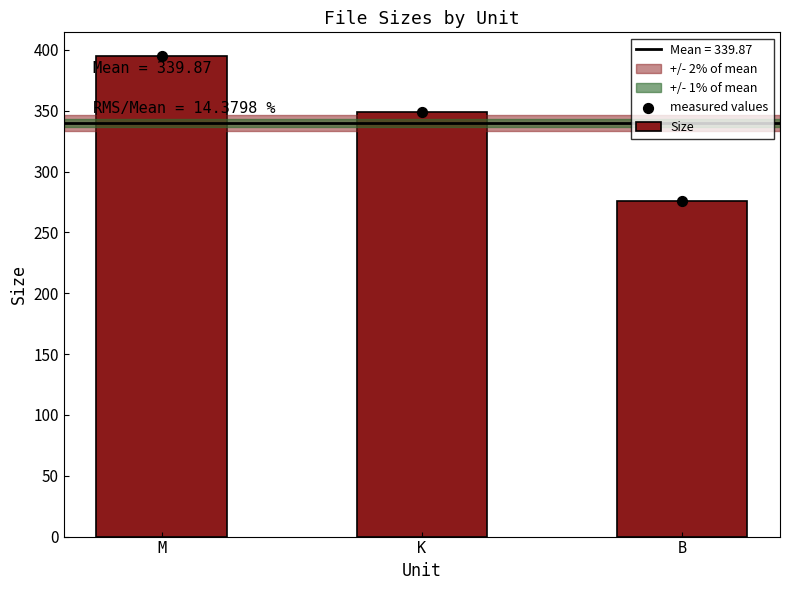

Which series has the widest spread of Y values?

Size